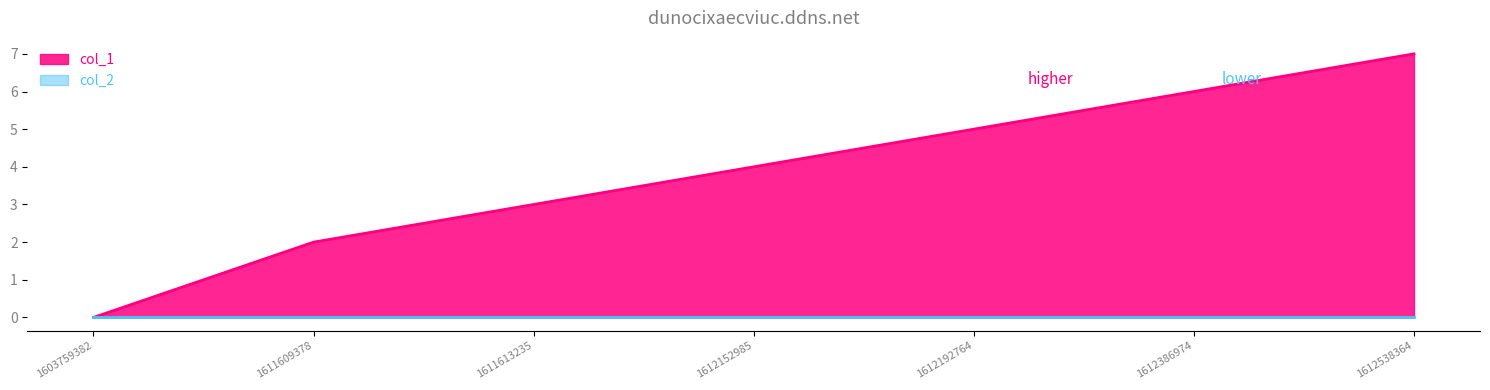

Count the number of values greater than 4.

3